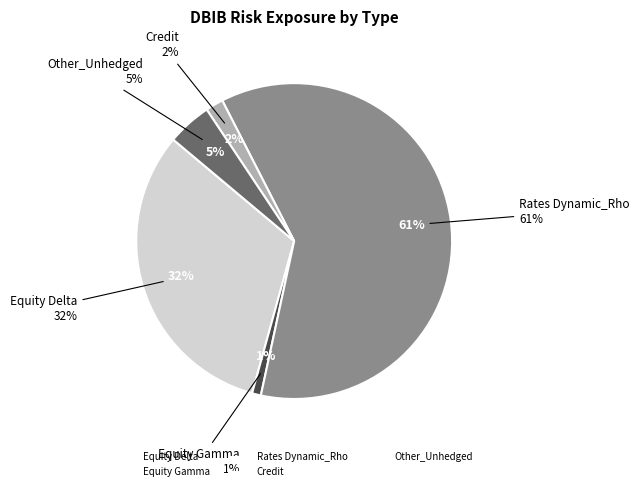

What percentage is the Other_Unhedged slice, to the nearest percent?

5%